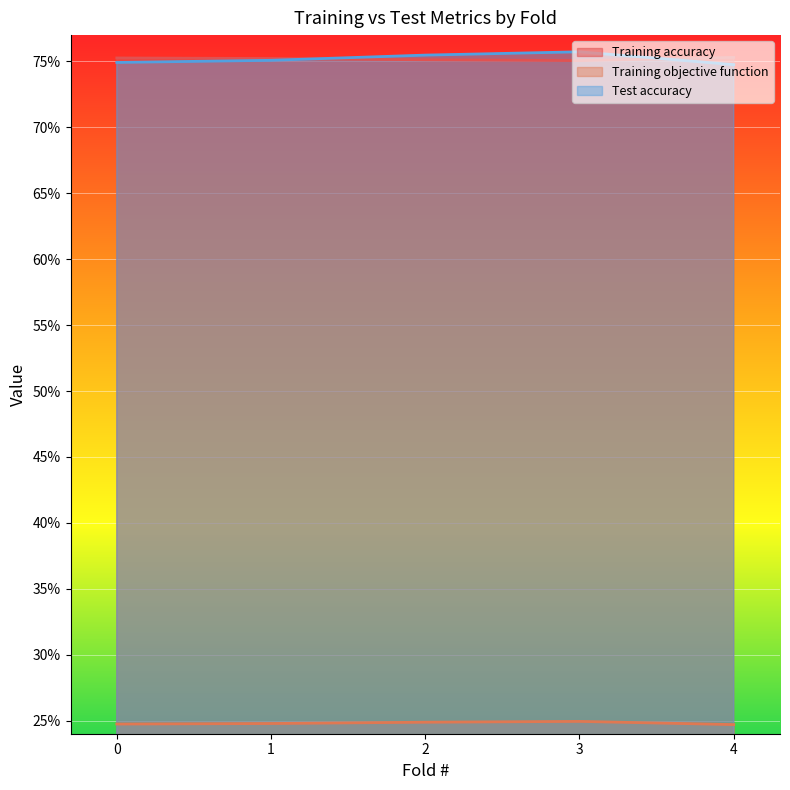

How many distinct data groups are displayed?

3